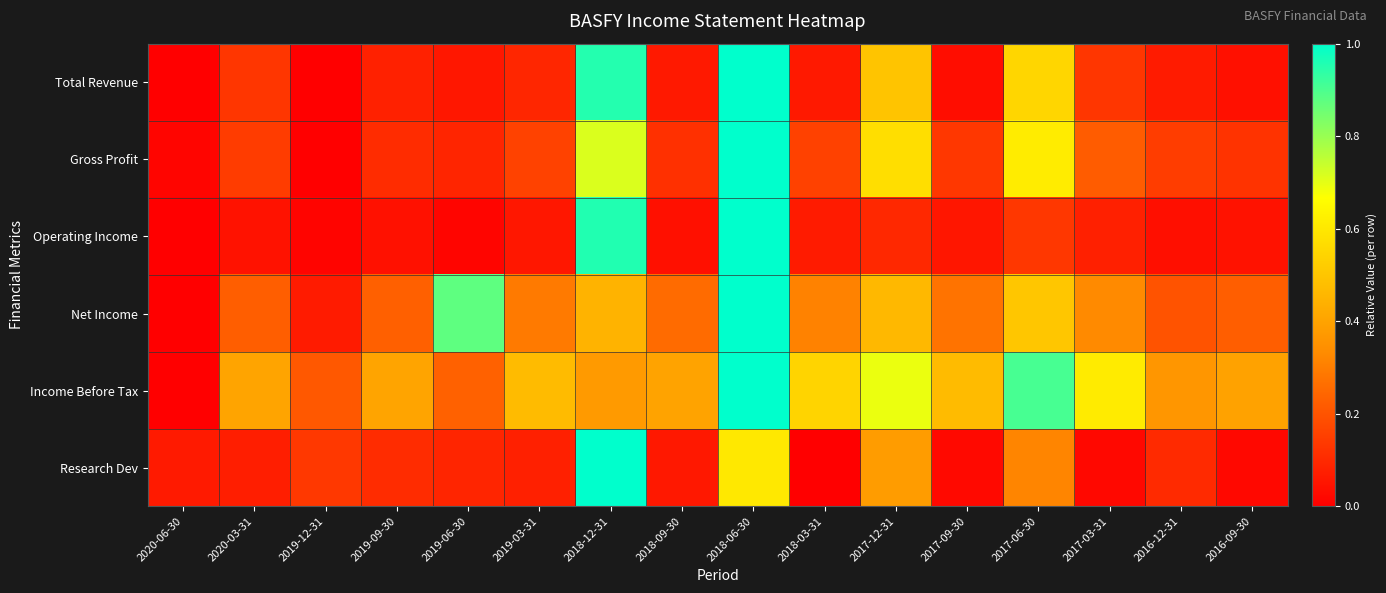

Which has a higher value, 2017-09-30 or 2018-03-31?

2018-03-31